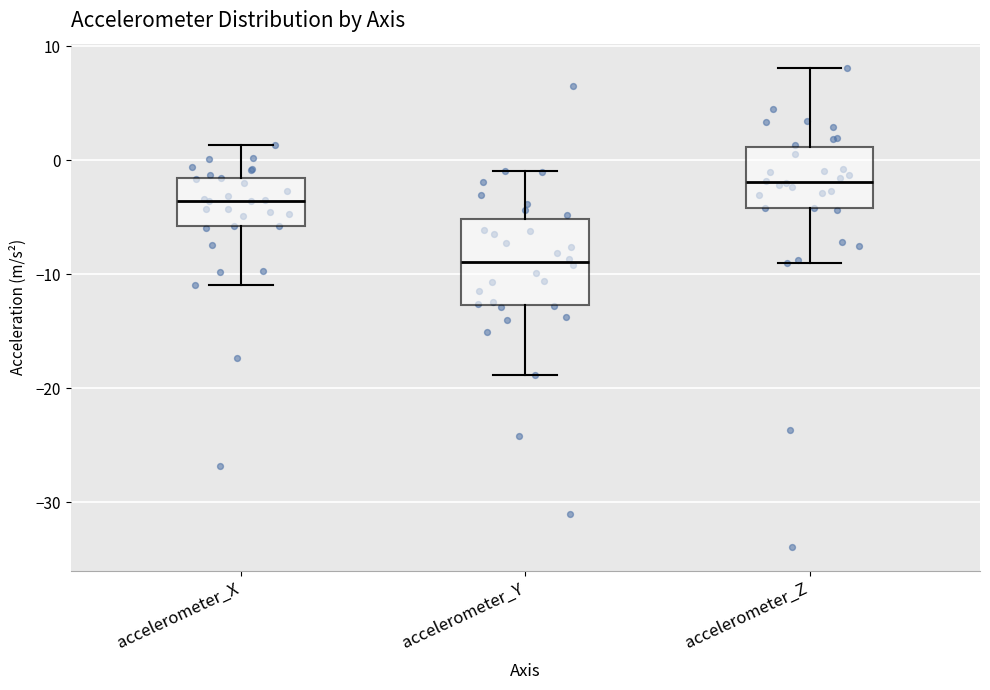

Where is the lower edge of the box for accelerometer_X on the y-axis? The values are not printed on the chart, so give them approximately, as read against the axis.

-6